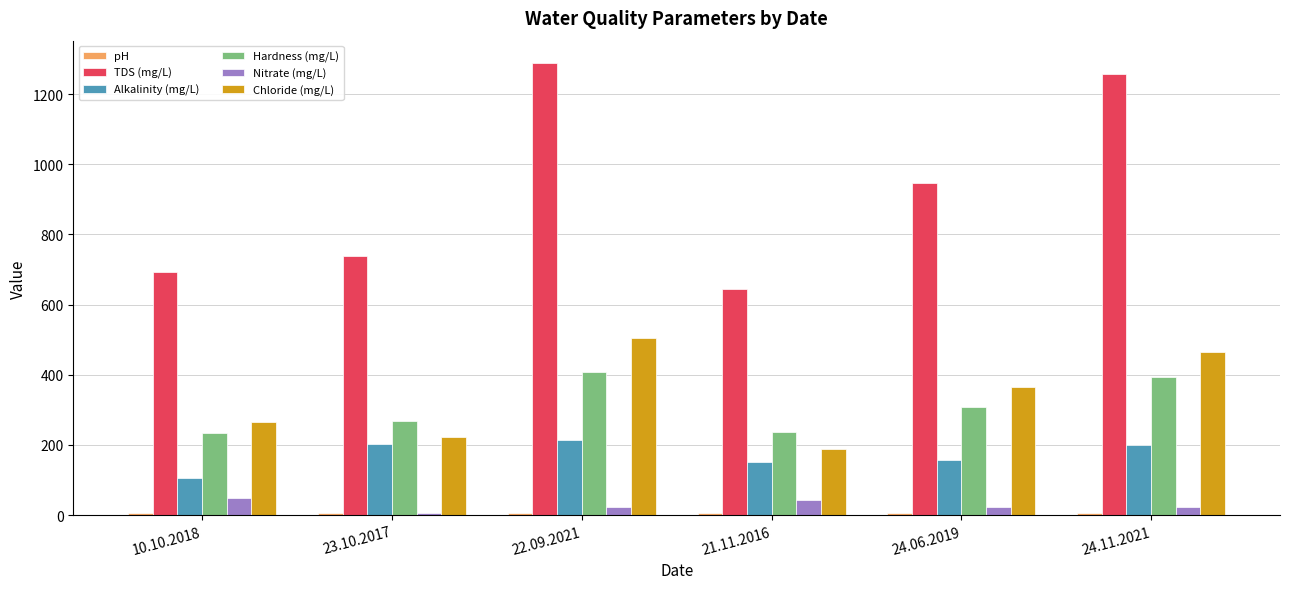

How many bars are there in total?

36